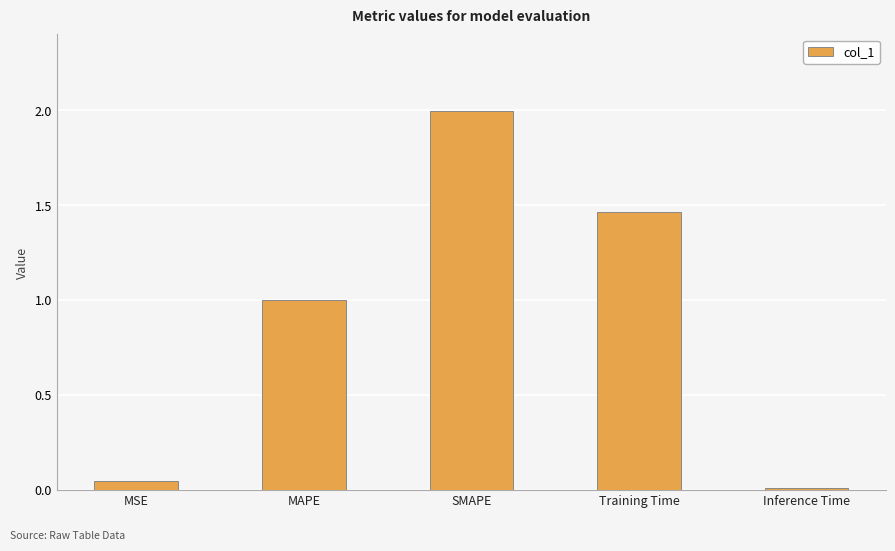

True or false: the data shows 0.0 at Inference Time.

True